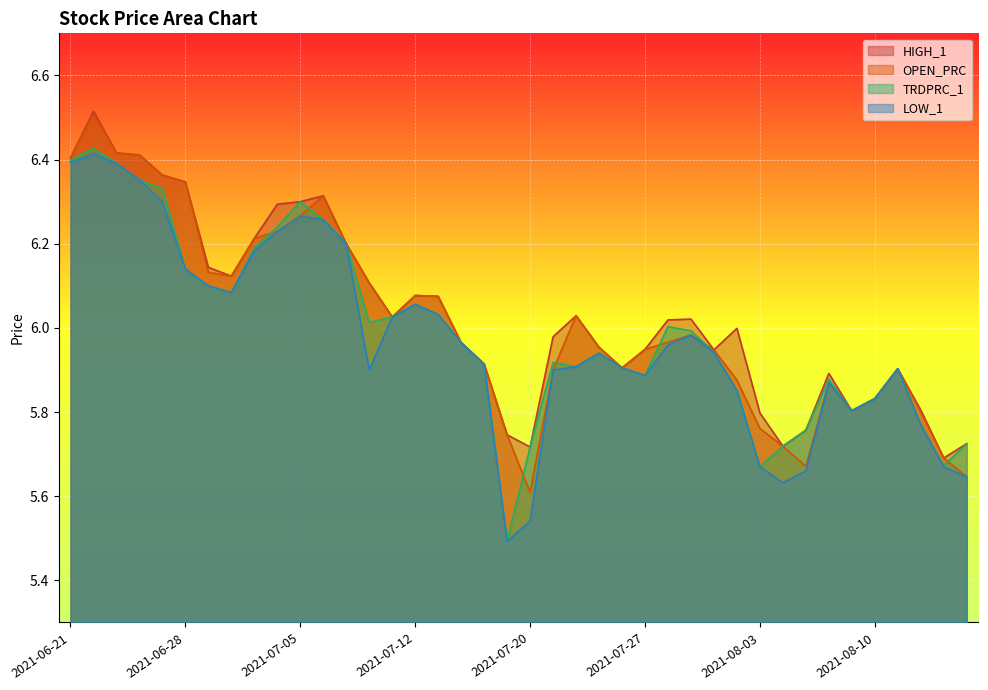

Which category has the lowest value across all series?

2021-07-19